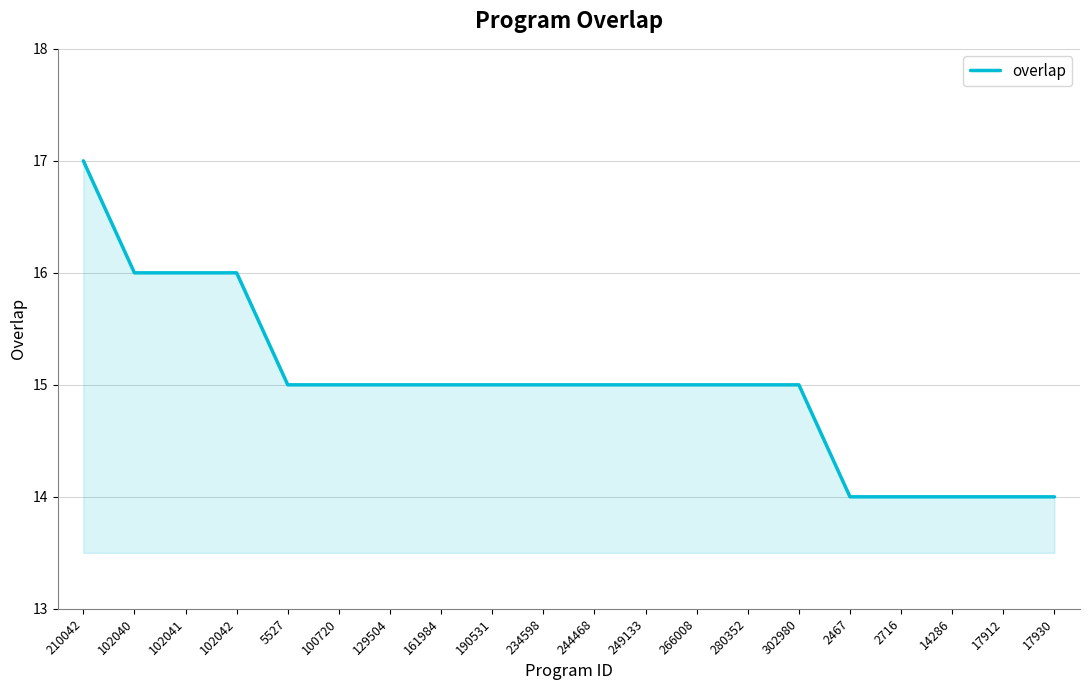

At which category does the chart reach its peak across all series?

210042